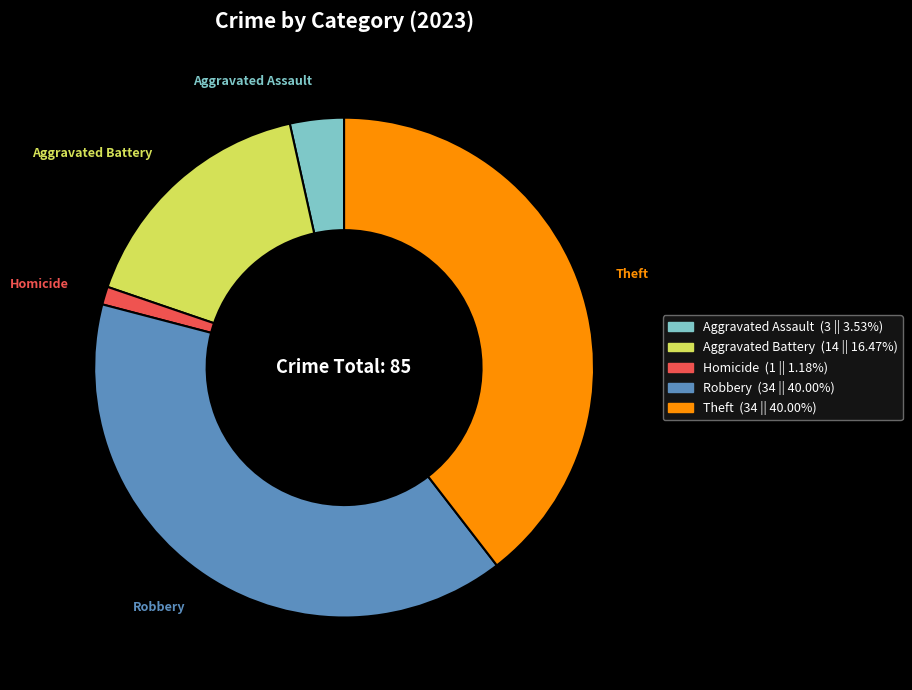

Combined, do Homicide and Robbery account for over 50%?

No